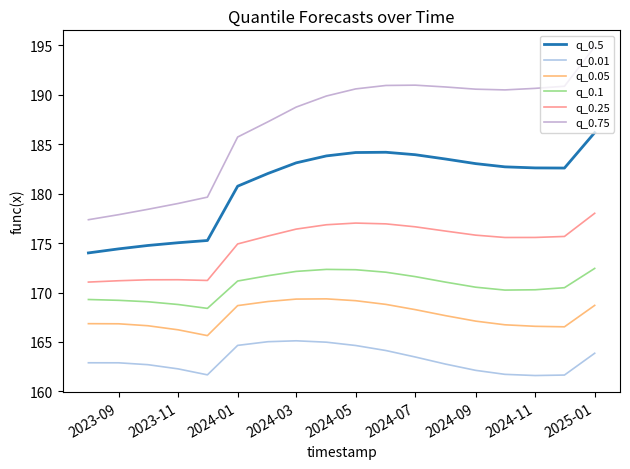

What is the smallest value displayed?

161.6